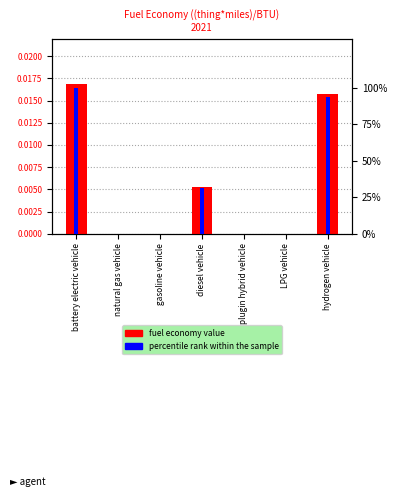

How many fuel economy value values are between 0 and 1?

7